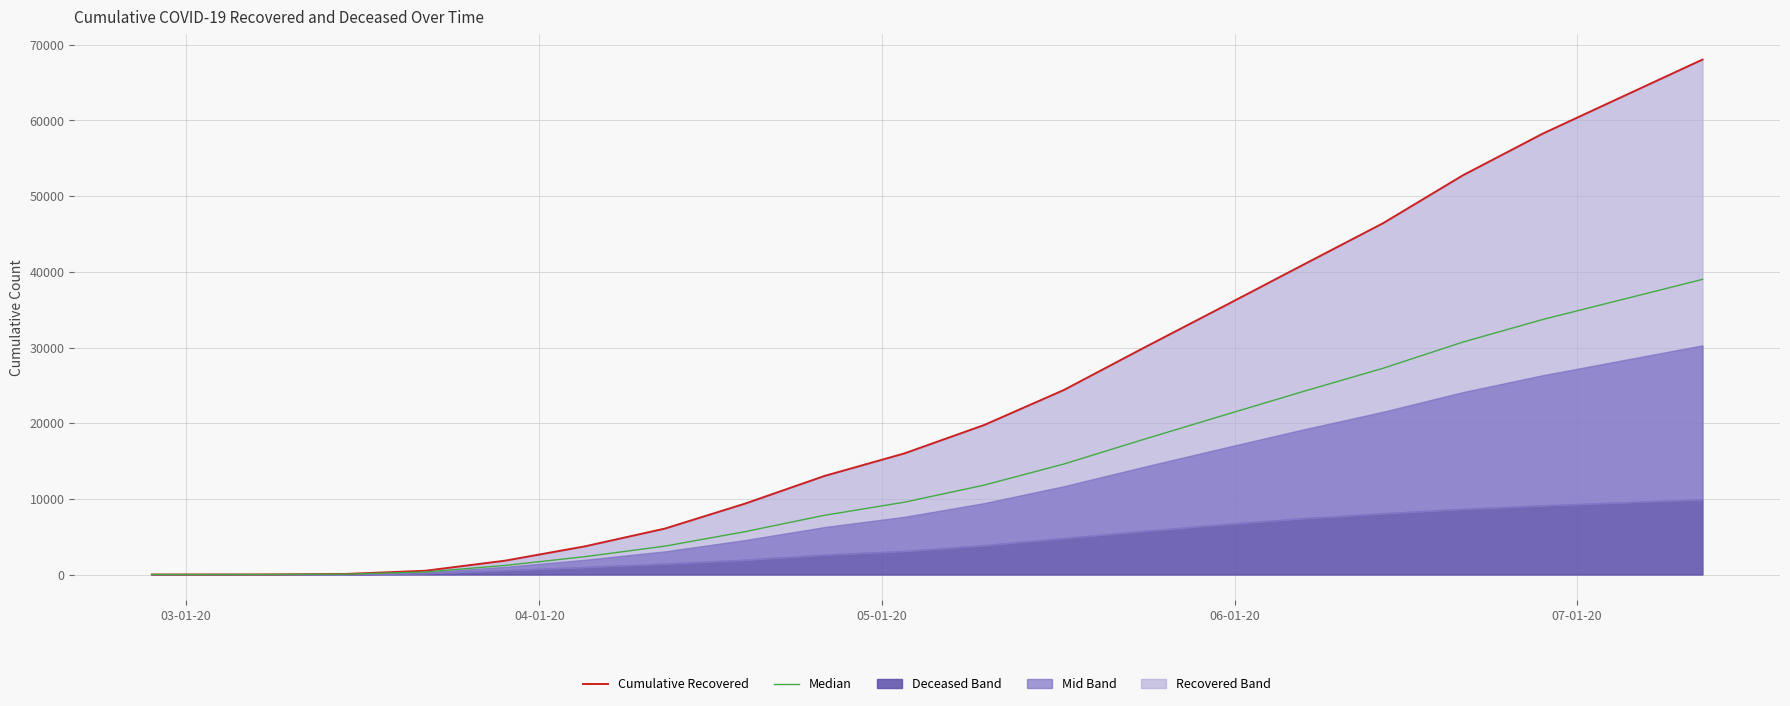

True or false: cumulative_deceased median and cumulative_recovered line intersect in this chart.

False